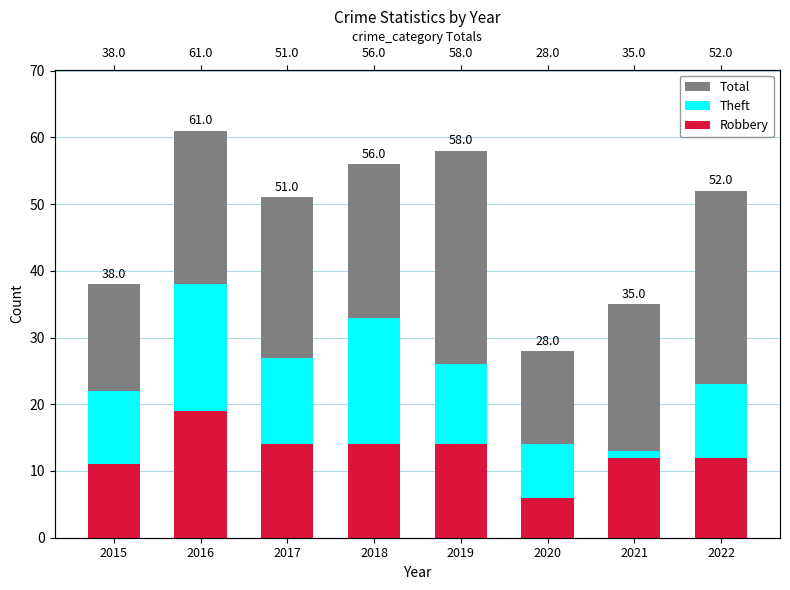

Count the number of data series in this chart.

3